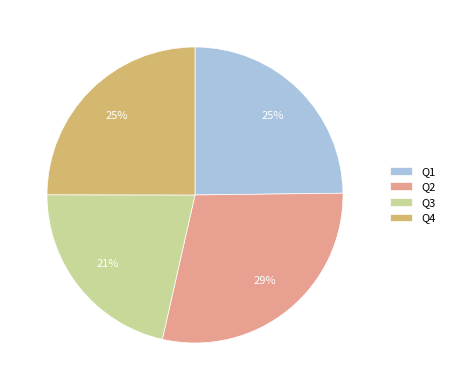

Which has a higher value, Q2 or Q1?

Q2